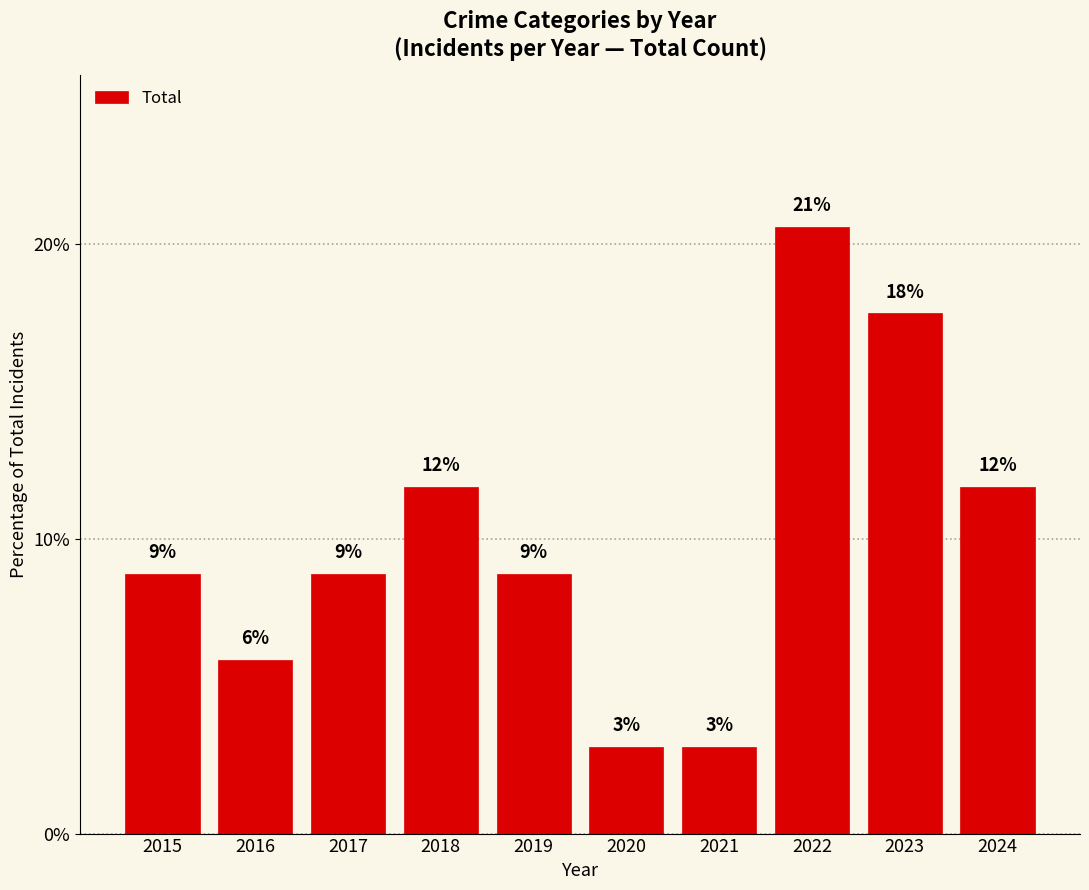

Which has a higher value, 2020 or 2016?

2016